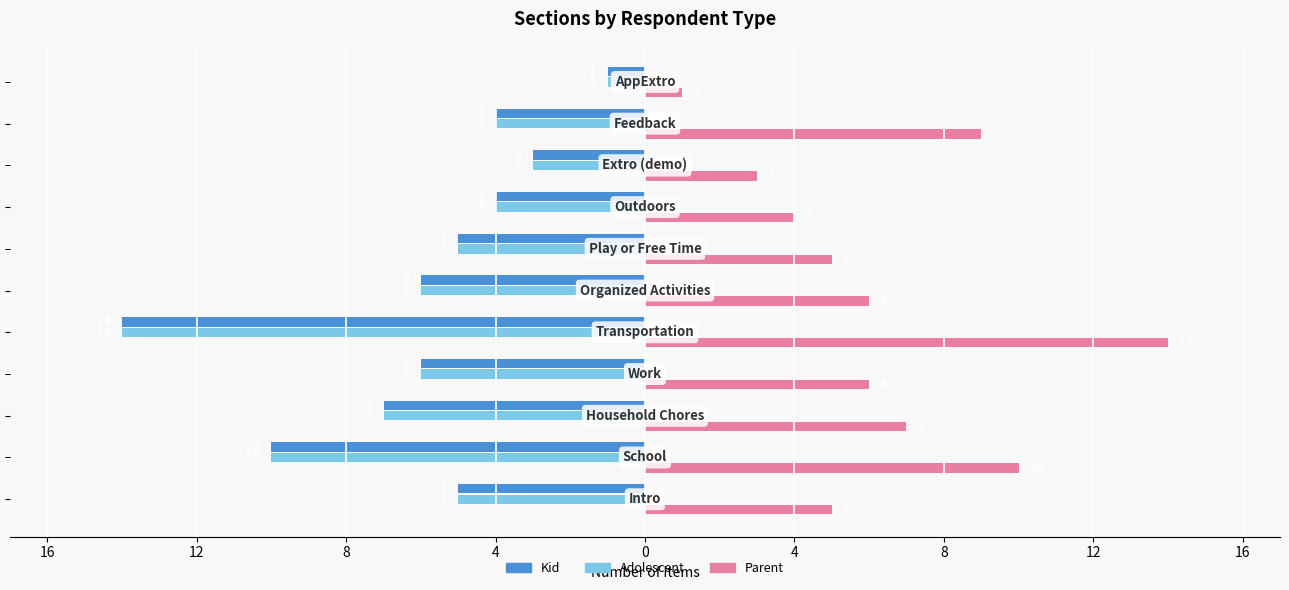

What are all the series names shown in the legend?

Kid, Adolescent, Parent